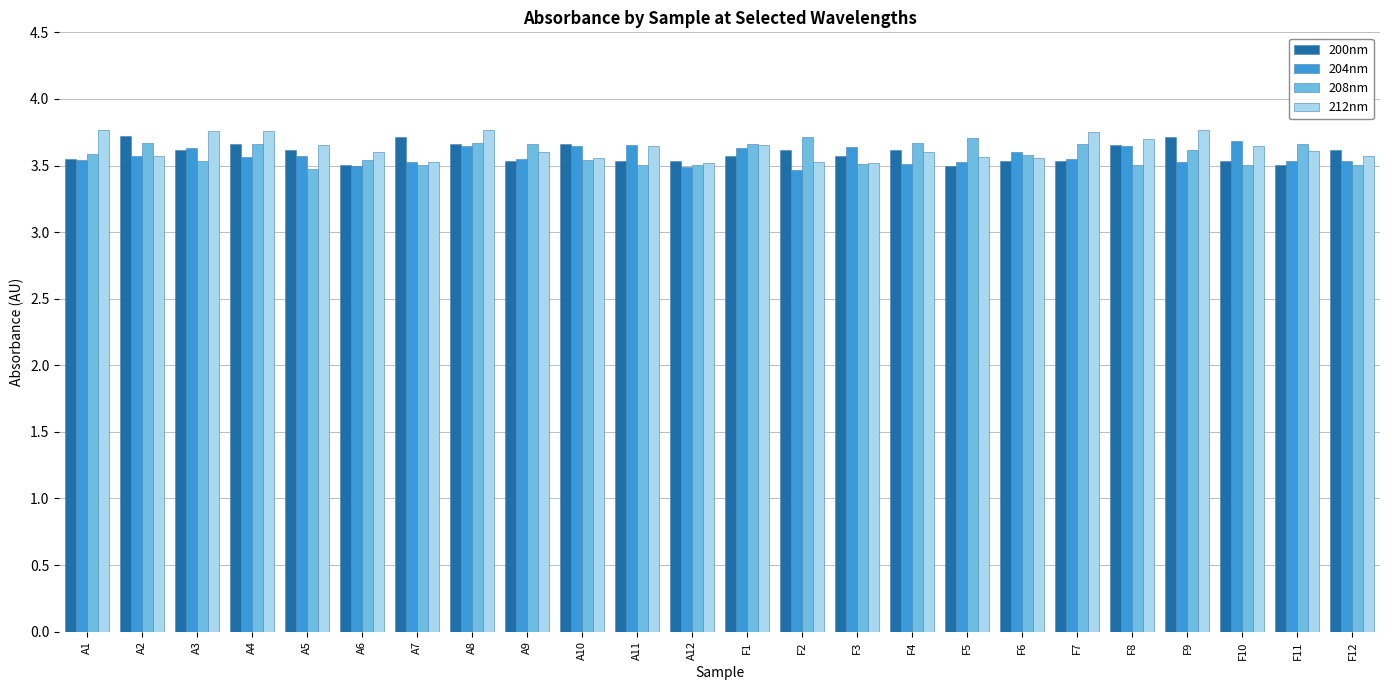

Are the bars horizontal?

No